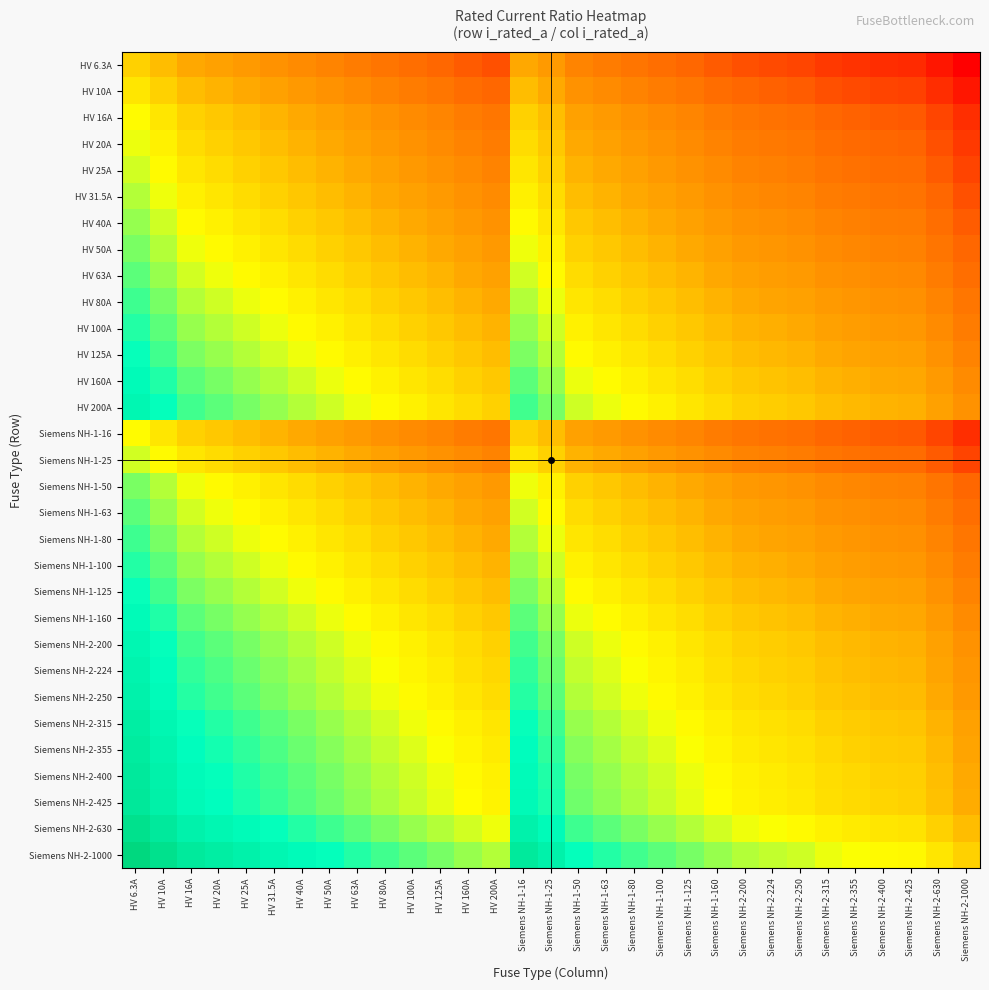

List the series in order of their peak value, highest first.

Siemens NH-2-1000, Siemens NH-2-630, Siemens NH-2-425, Siemens NH-2-400, Siemens NH-2-355, Siemens NH-2-315, Siemens NH-2-250, Siemens NH-2-224, HV 200A, Siemens NH-2-200, HV 160A, Siemens NH-1-160, HV 125A, Siemens NH-1-125, HV 100A, Siemens NH-1-100, HV 80A, Siemens NH-1-80, HV 63A, Siemens NH-1-63, HV 50A, Siemens NH-1-50, HV 40A, HV 31.5A, HV 25A, Siemens NH-1-25, HV 20A, HV 16A, Siemens NH-1-16, HV 10A, HV 6.3A